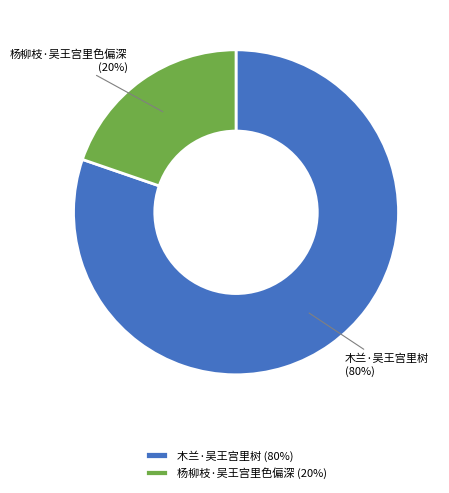

Rank the categories by value from lowest to highest.

杨柳枝·吴王宫里色偏深, 木兰·吴王宫里树